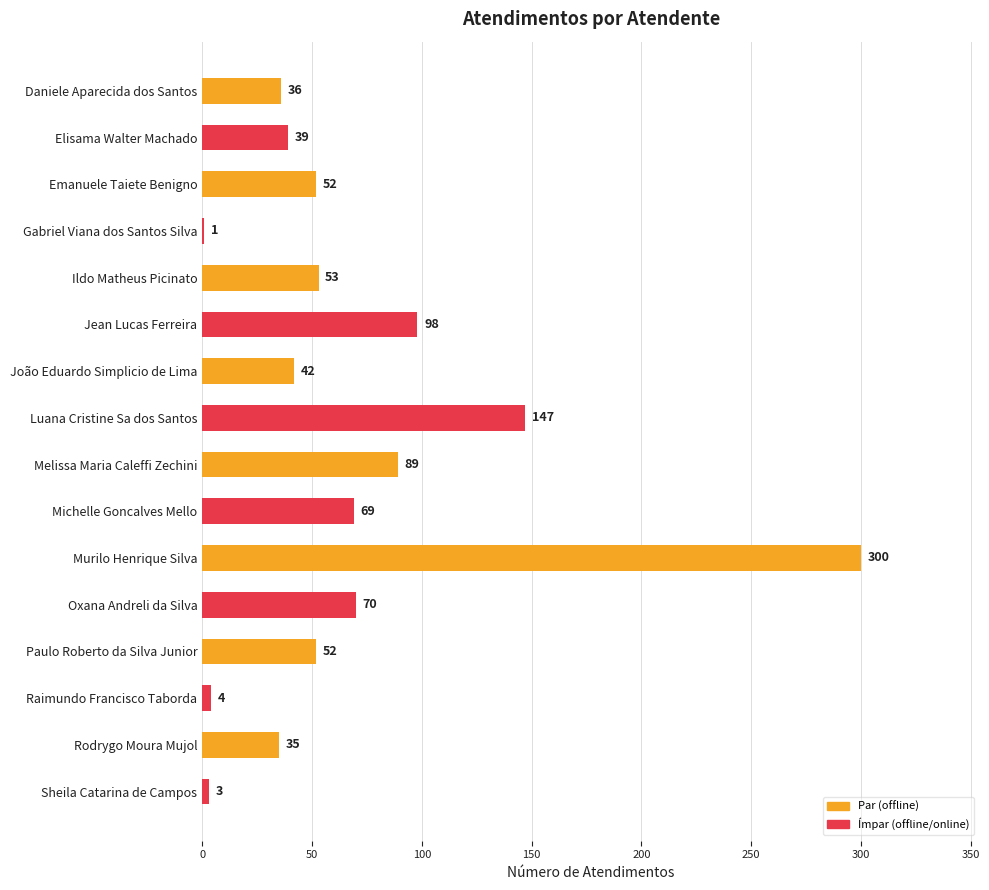

Reading top to bottom, extract all data points from this chart.

Daniele Aparecida dos Santos=36	Elisama Walter Machado=39	Emanuele Taiete Benigno=52	Gabriel Viana dos Santos Silva=1	Ildo Matheus Picinato=53	Jean Lucas Ferreira=98	João Eduardo Simplicio de Lima=42	Luana Cristine Sa dos Santos=147	Melissa Maria Caleffi Zechini=89	Michelle Goncalves Mello=69	Murilo Henrique Silva=300	Oxana Andreli da Silva=70	Paulo Roberto da Silva Junior=52	Raimundo Francisco Taborda=4	Rodrygo Moura Mujol=35	Sheila Catarina de Campos=3